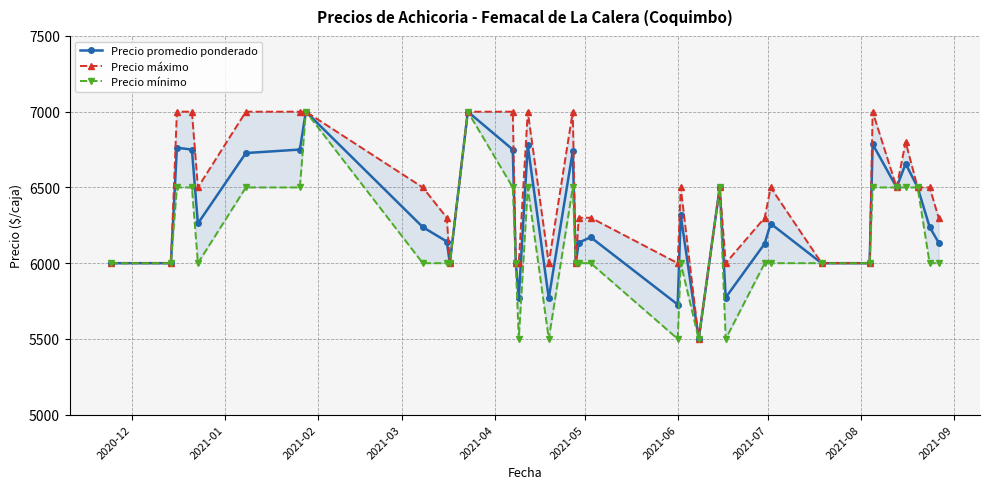

Does the chart have visible grid lines?

Yes